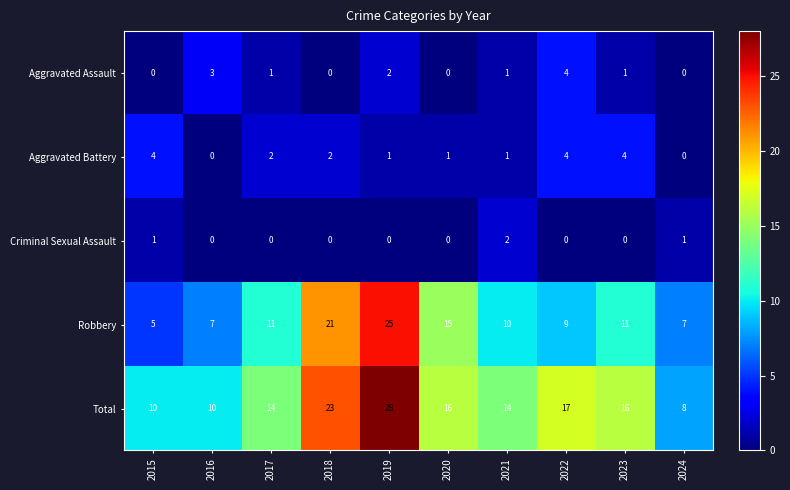

What is the sum of all Robbery values?

121